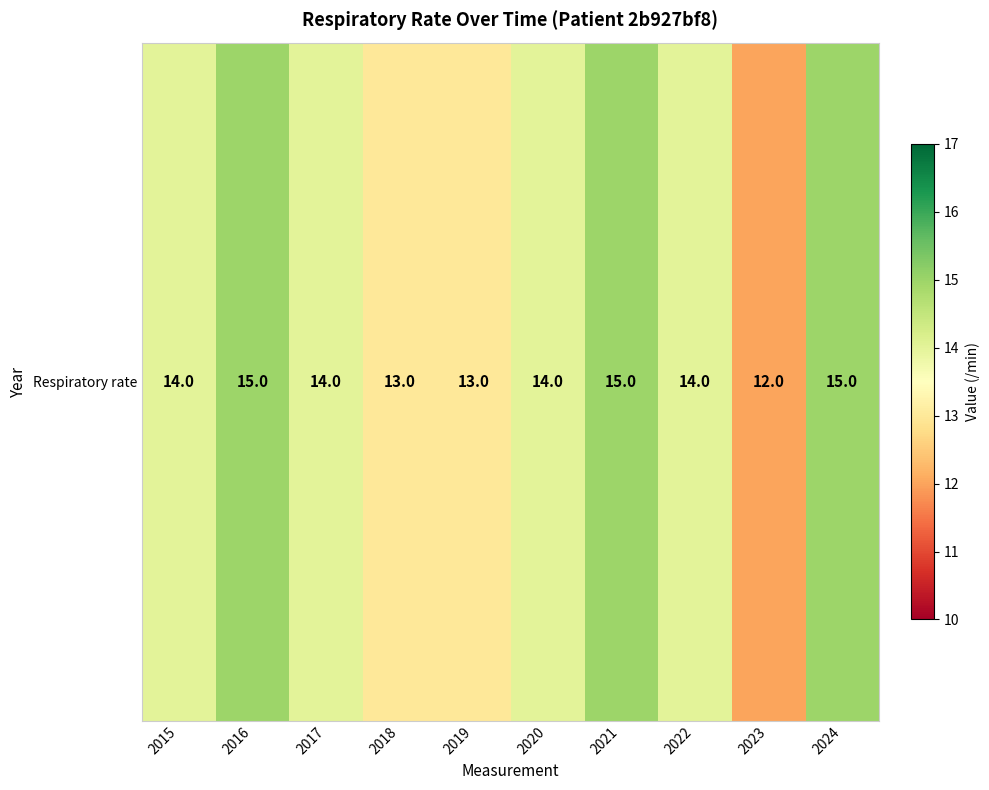

Is it true that the value at 2020 is 14?

True